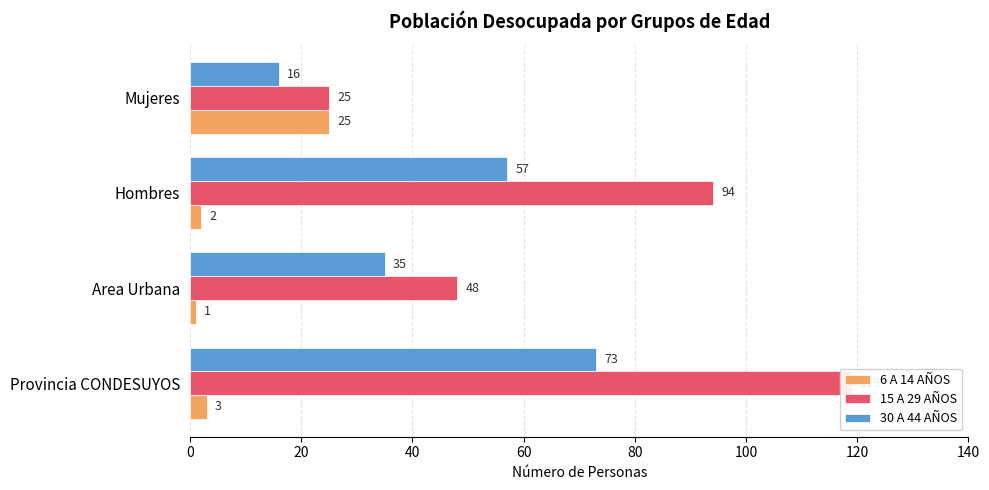

Reading right to left, what are all the values shown in this chart?

6 A 14 AÑOS: 60=25	40=2	20=1	0=3
15 A 29 AÑOS: 60=25	40=94	20=48	0=119
30 A 44 AÑOS: 60=16	40=57	20=35	0=73